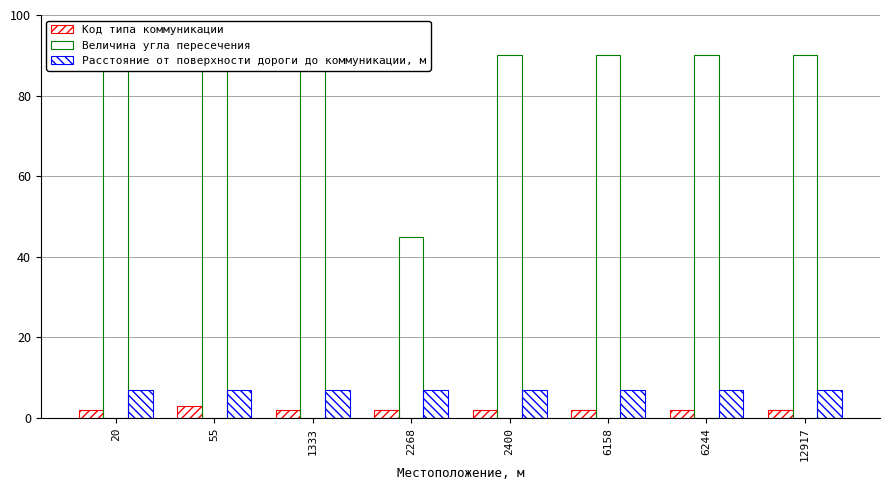

What is the value of the Величина угла пересечения bar at the 1st from the left?

90